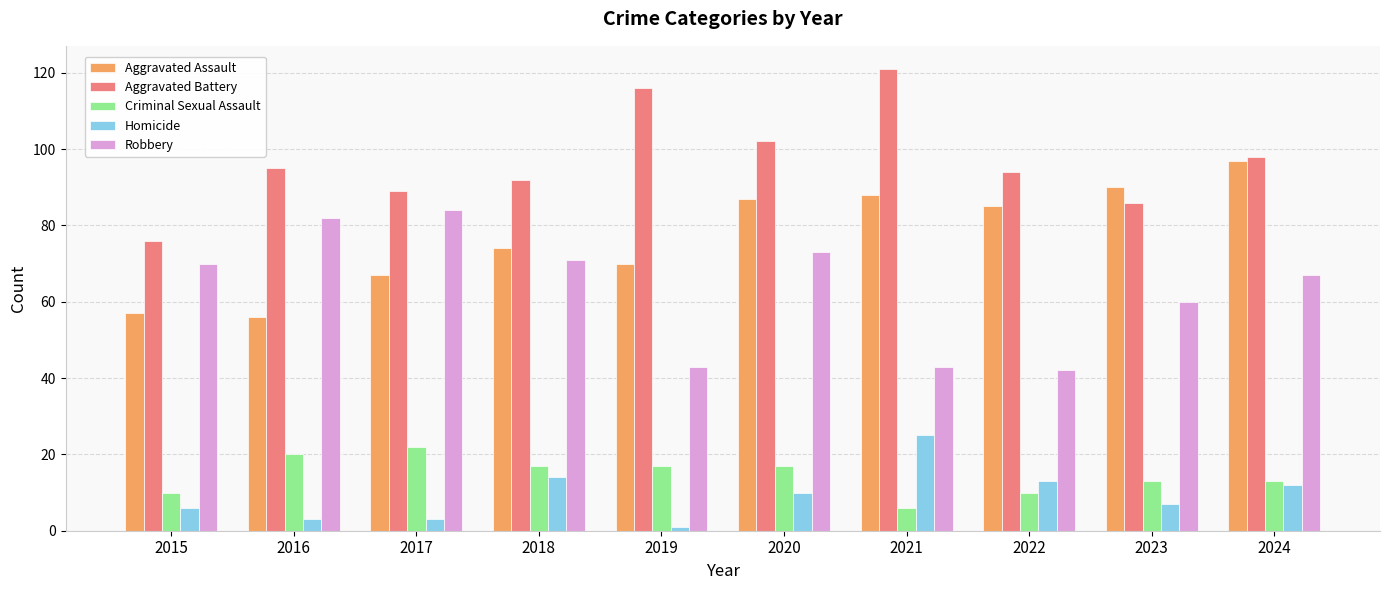

How many groups of bars are there?

10